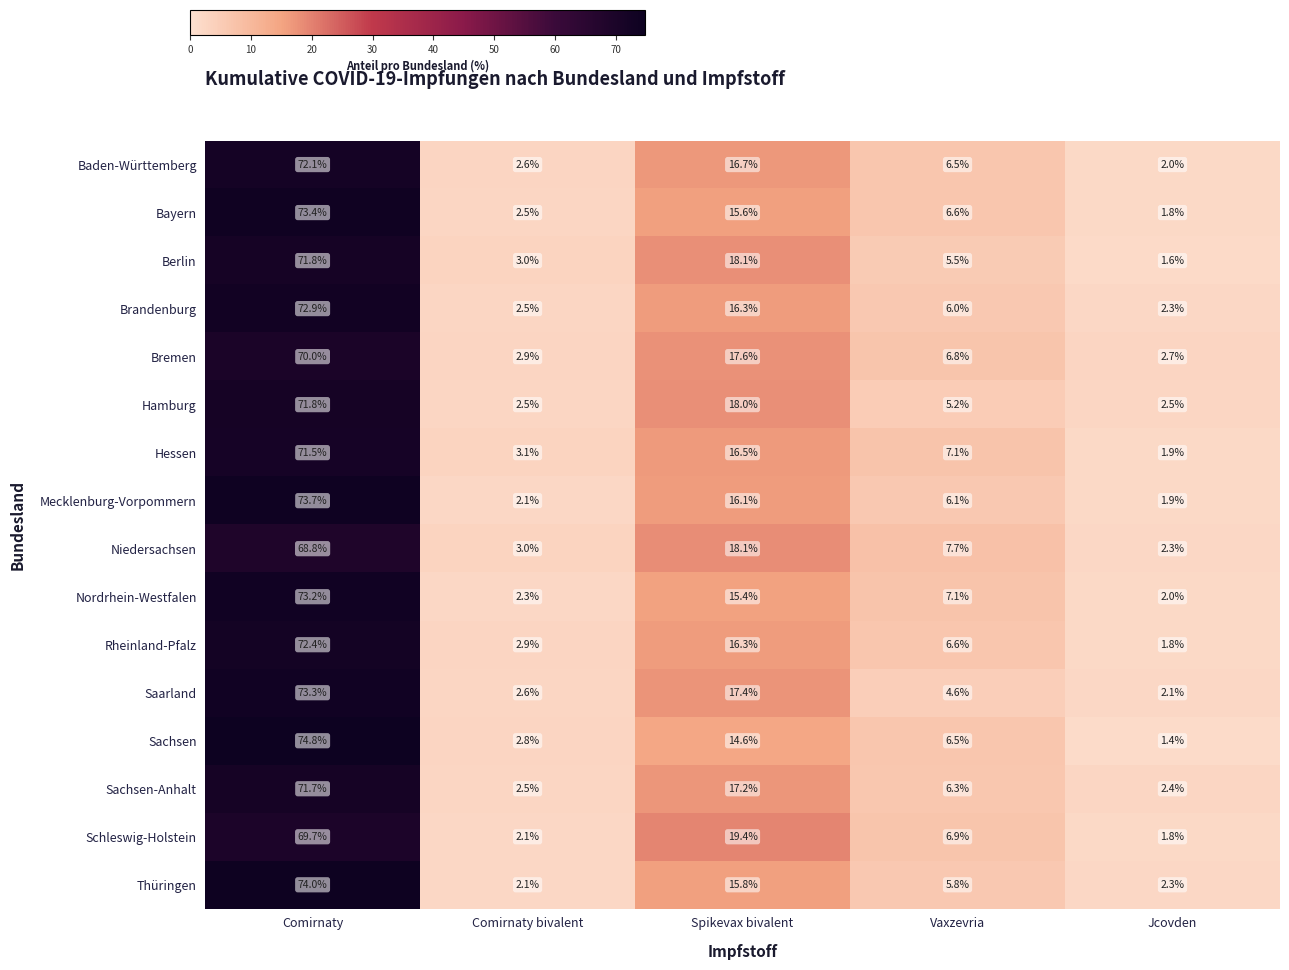

At which category is the sum across all series the highest?

Comirnaty